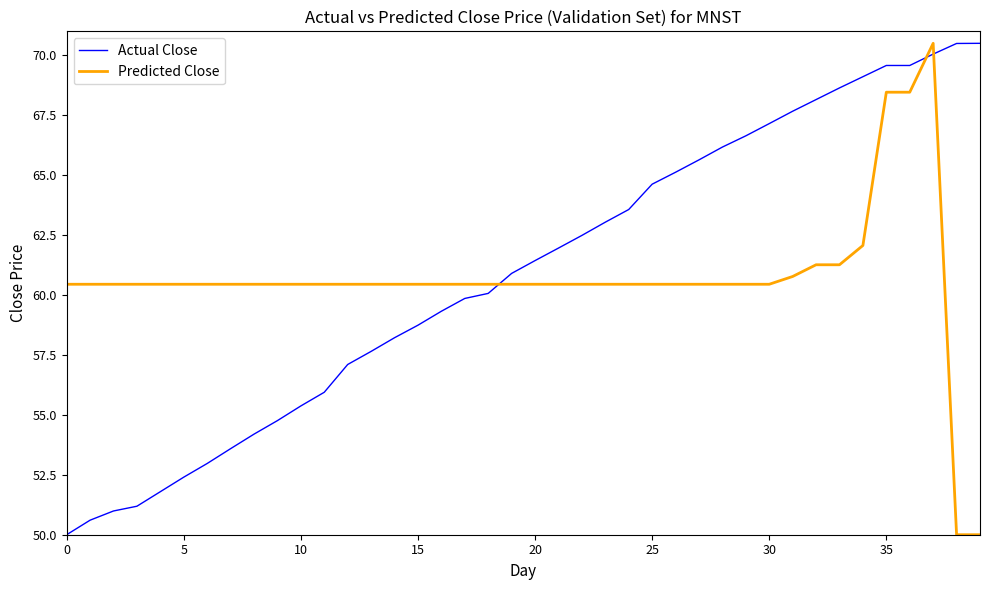

Does the chart display data point markers on the line(s)?

No